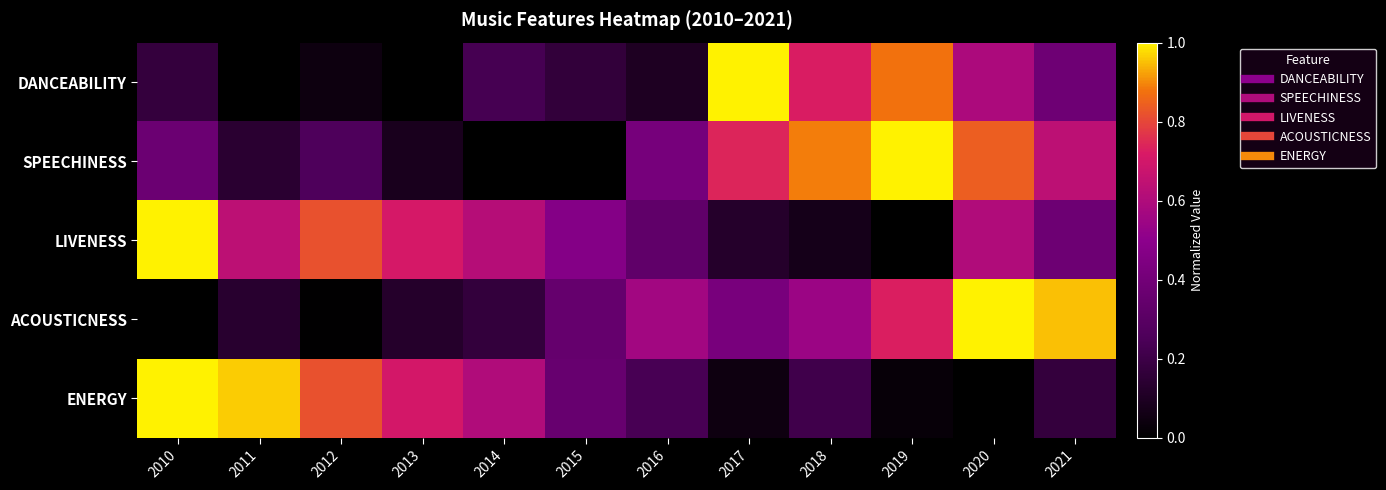

How many distinct data groups are displayed?

5